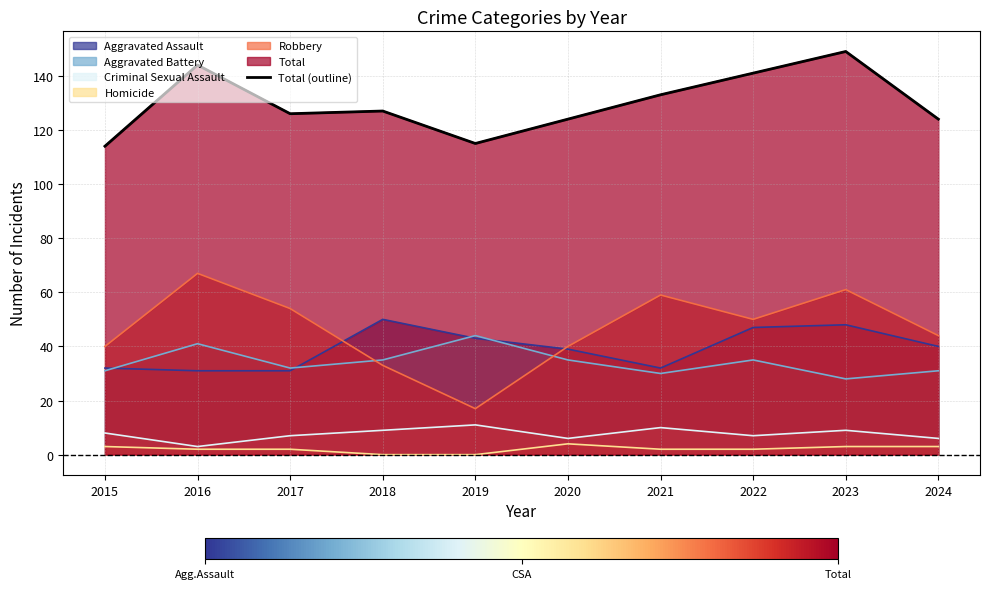

Where is the first local maximum?

2016